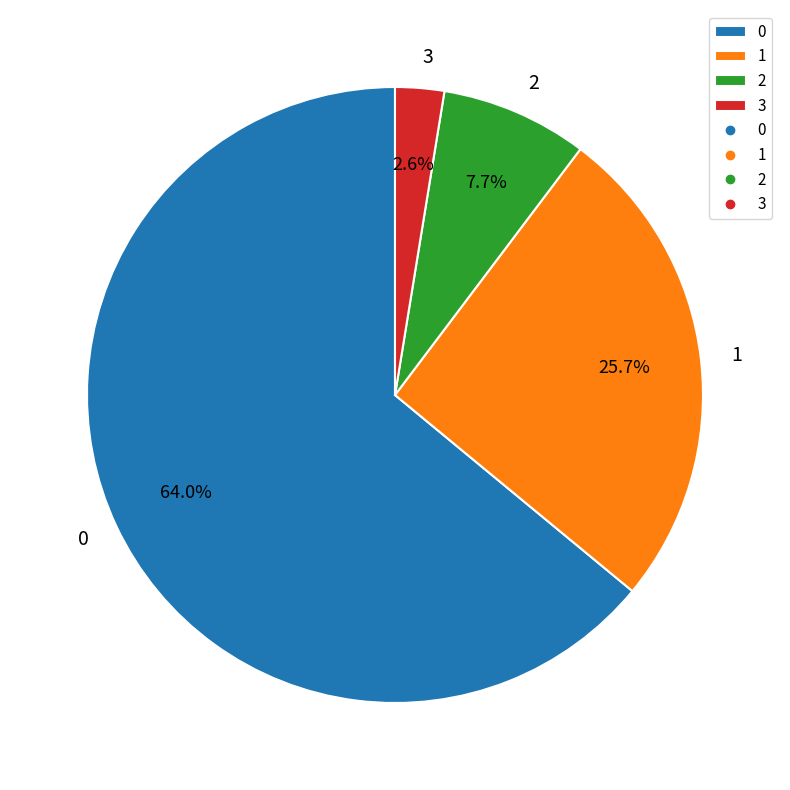

Combined, do 0 and 1 account for over 50%?

Yes